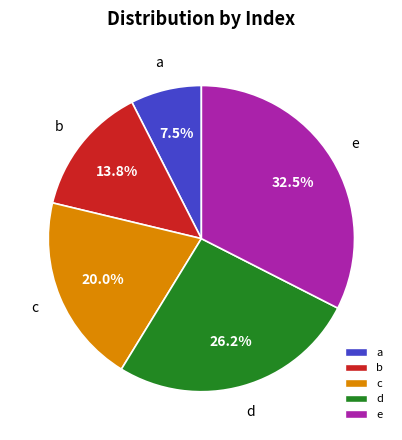

Which slice is the largest?

e